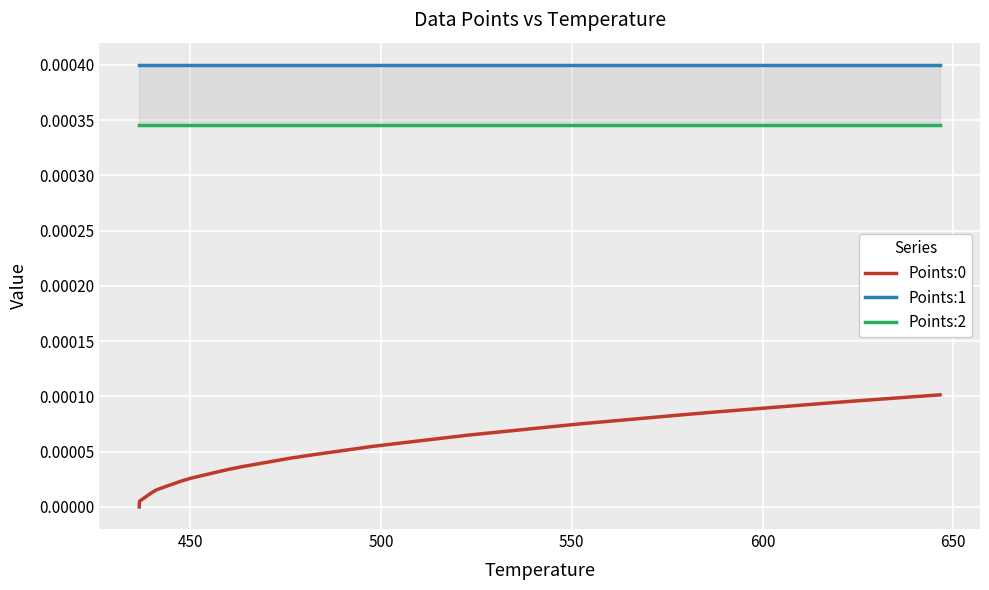

Is this an area chart (filled region under the line)?

No